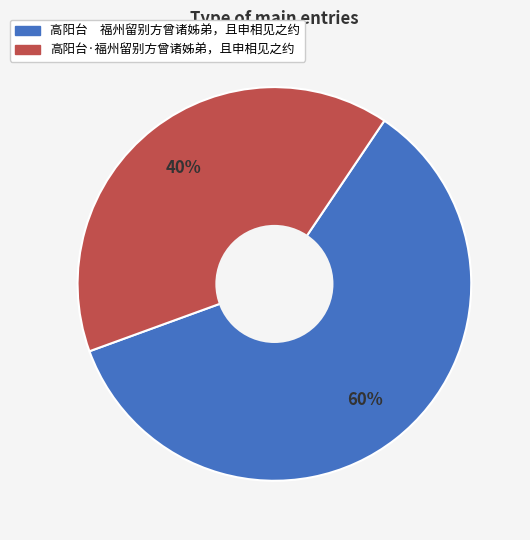

Is the sum of 高阳台·福州留别方曾诸姊弟，且申相见之约 and 高阳台 福州留别方曾诸姊弟，且申相见之约 greater than half?

Yes